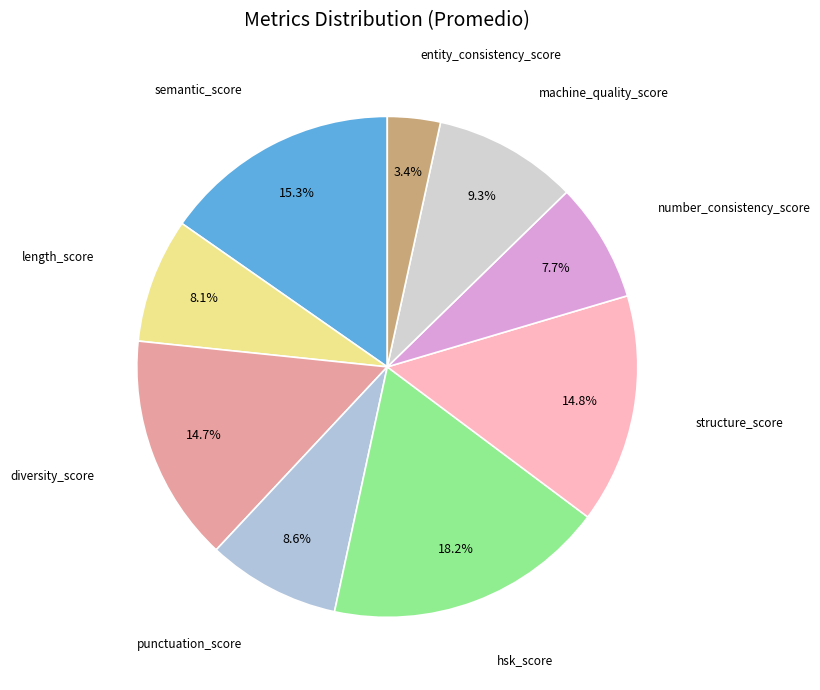

How many slices are in this pie chart?

9